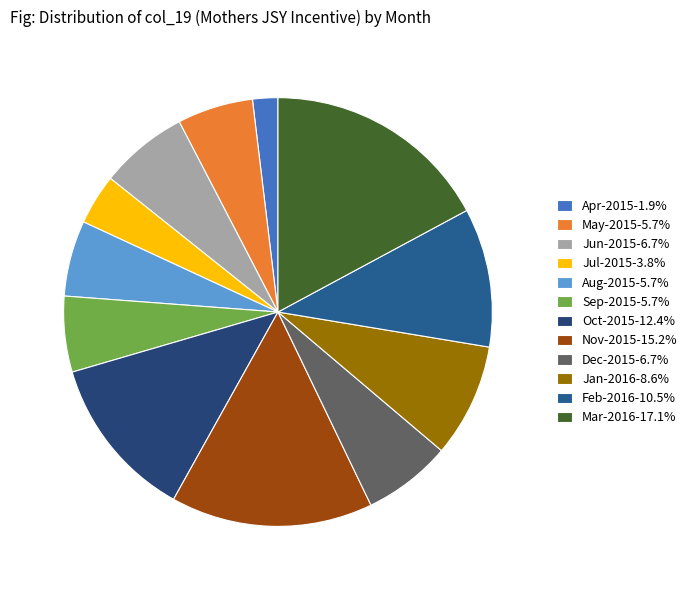

Combined, do Jan-2016 and Oct-2015 account for over 50%?

No